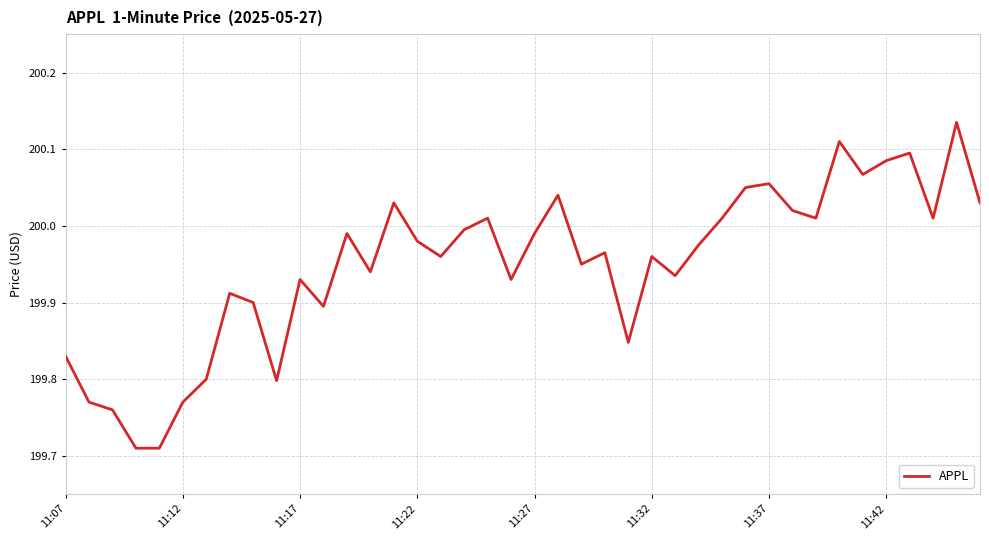

True or false: the data has more than 1 interior local peaks.

True